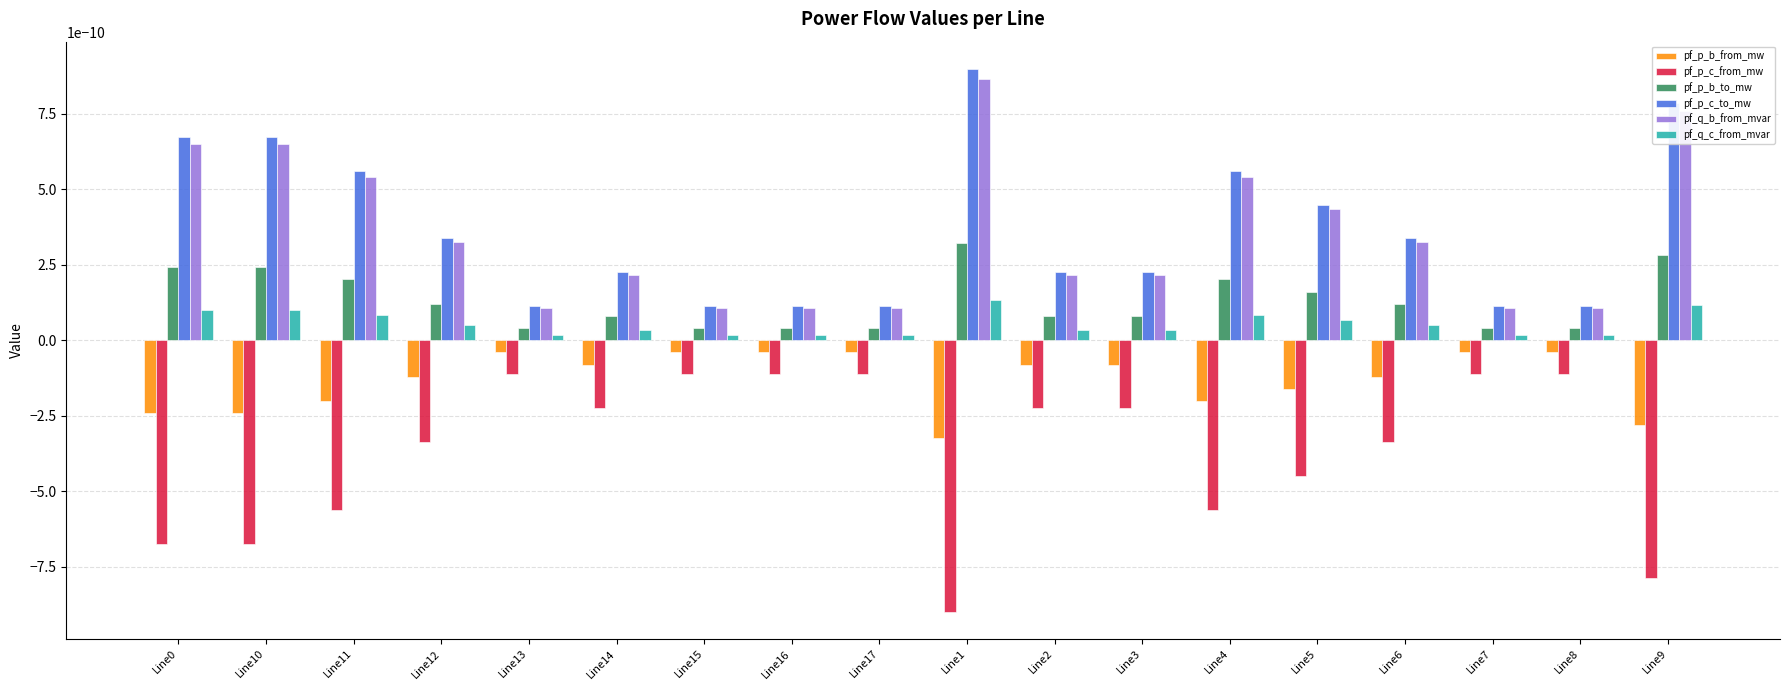

Which category has the lowest value in the pf_p_b_from_mw series?

Line1